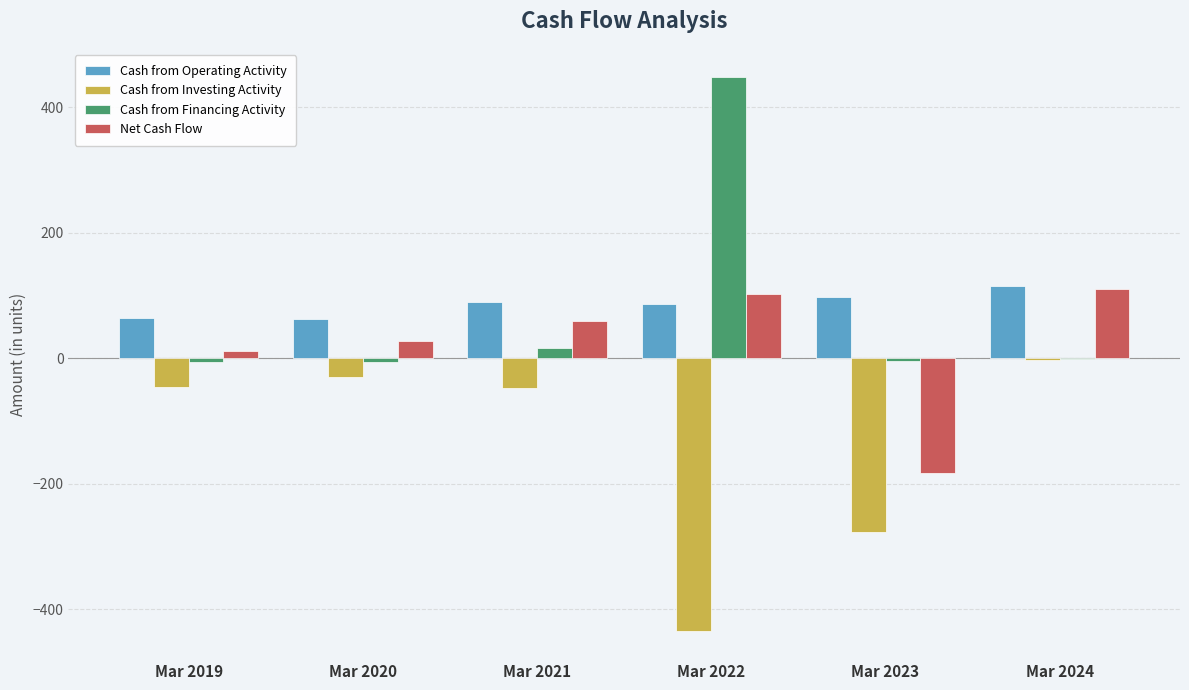

The value of Cash from Operating Activity at Mar 2024 is 57. True or false?

False